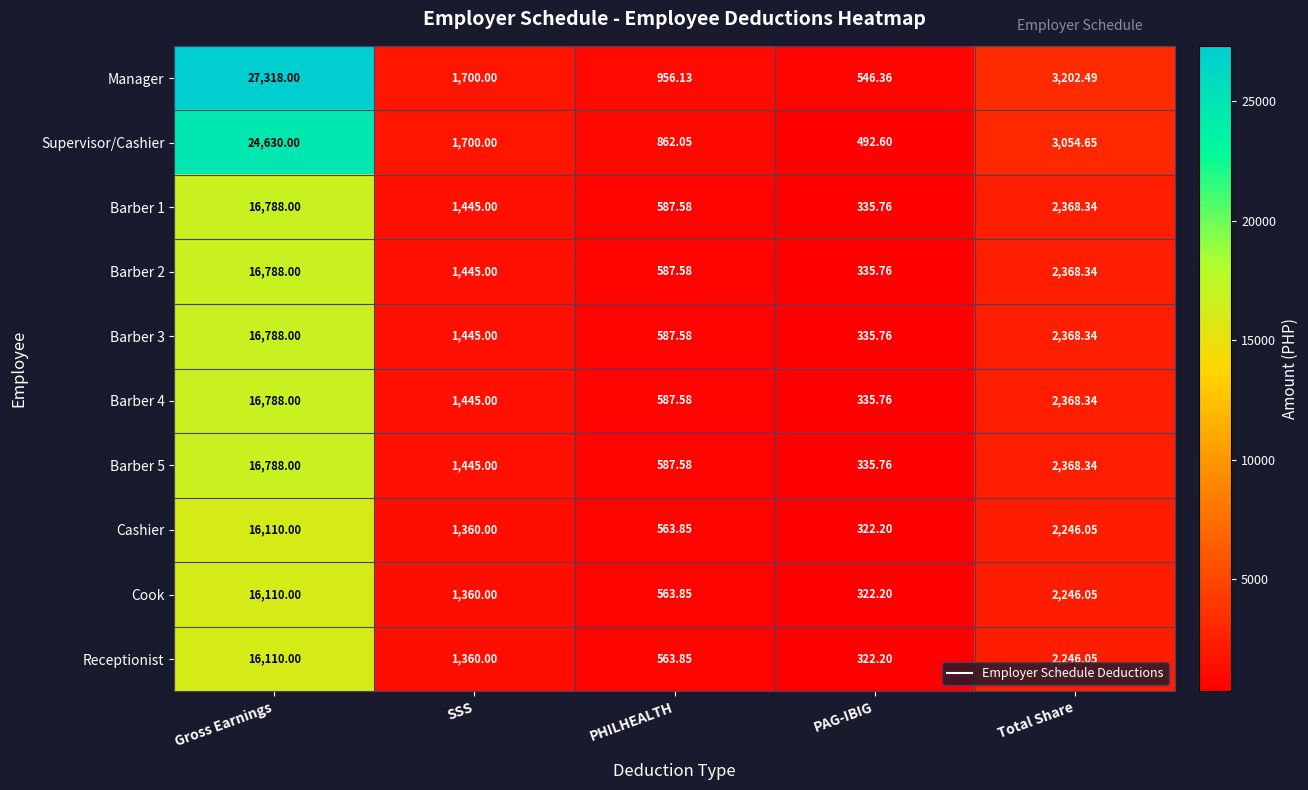

Count the number of categories in the chart.

5